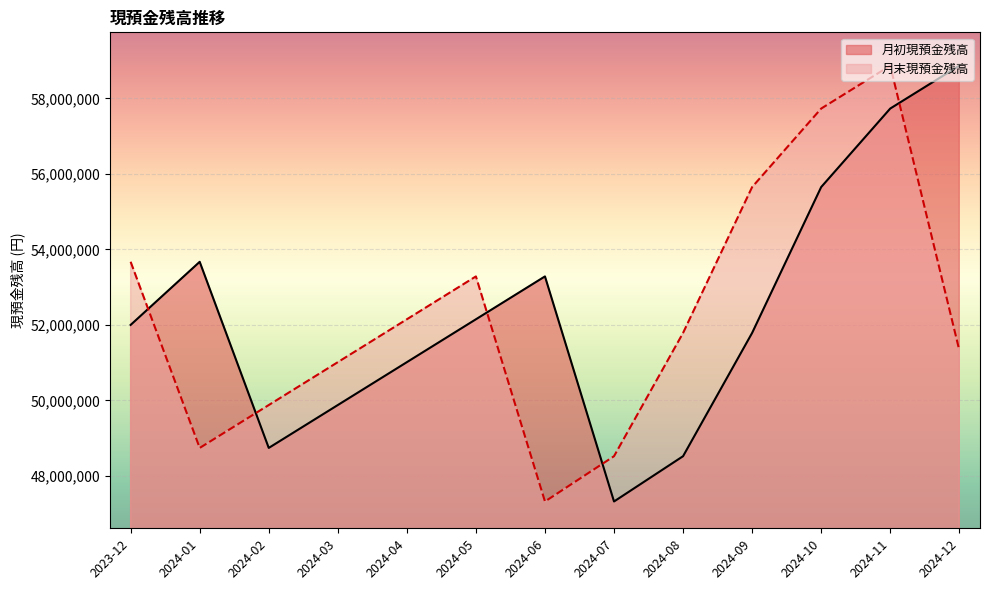

At which category does 月末現預金残高 reach its first local peak?

2024-05